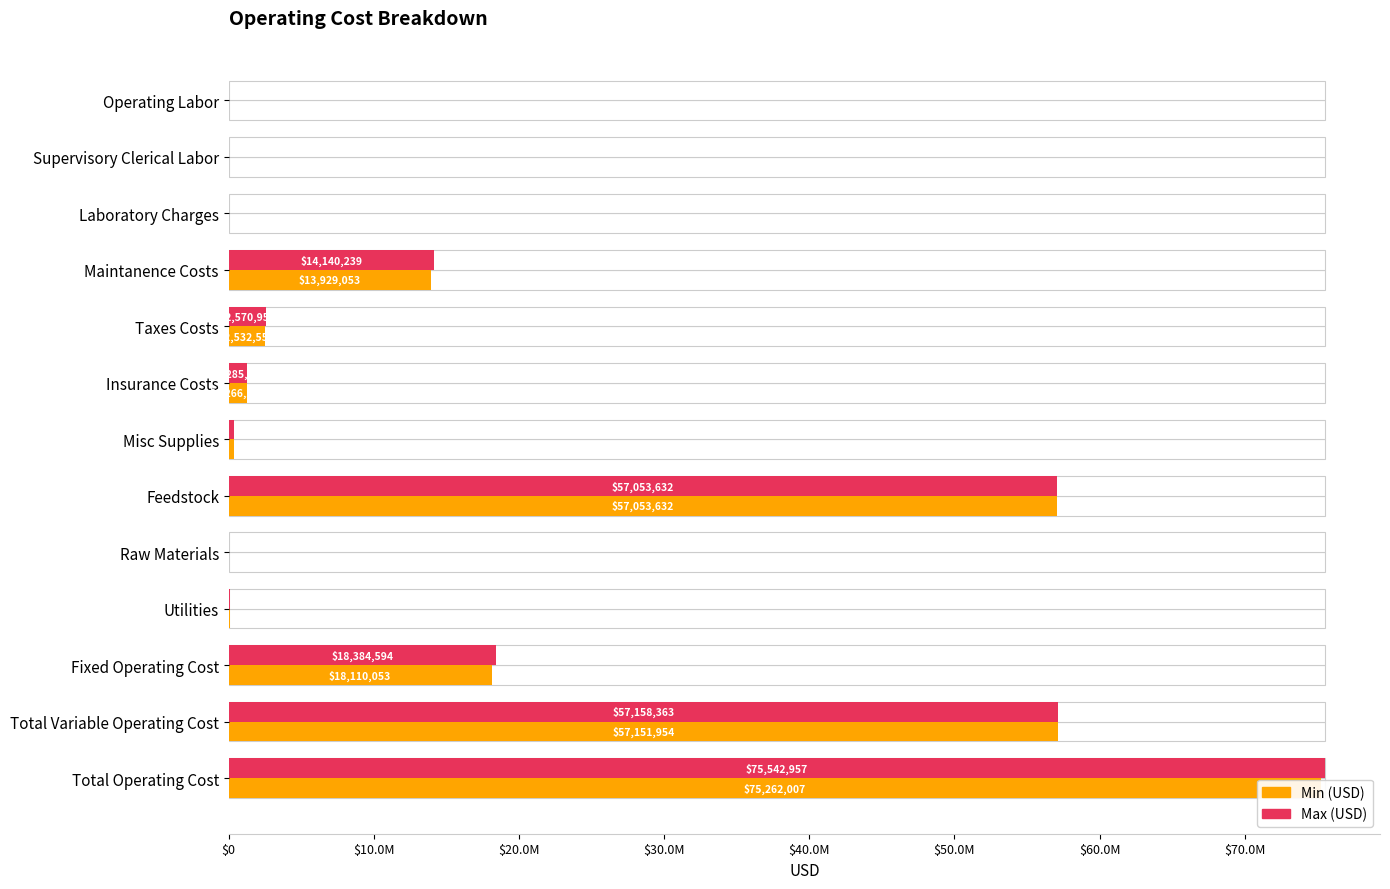

How many values in the Min (USD) series exceed 1266277?

7